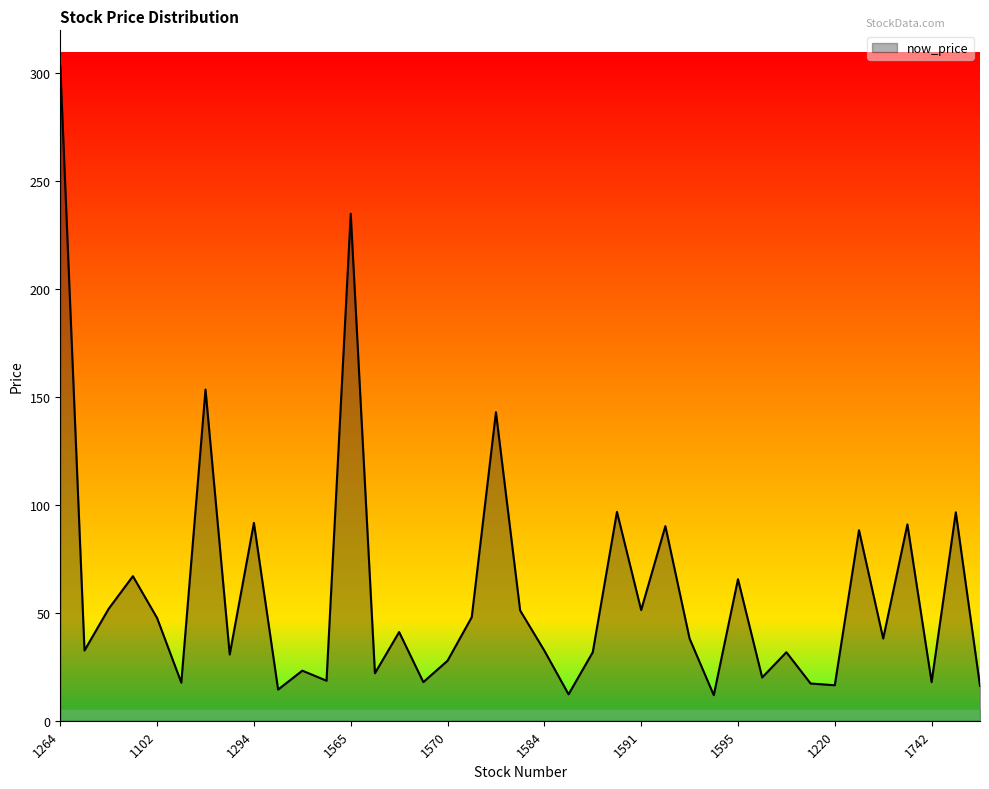

What is the greatest value displayed?

303.5